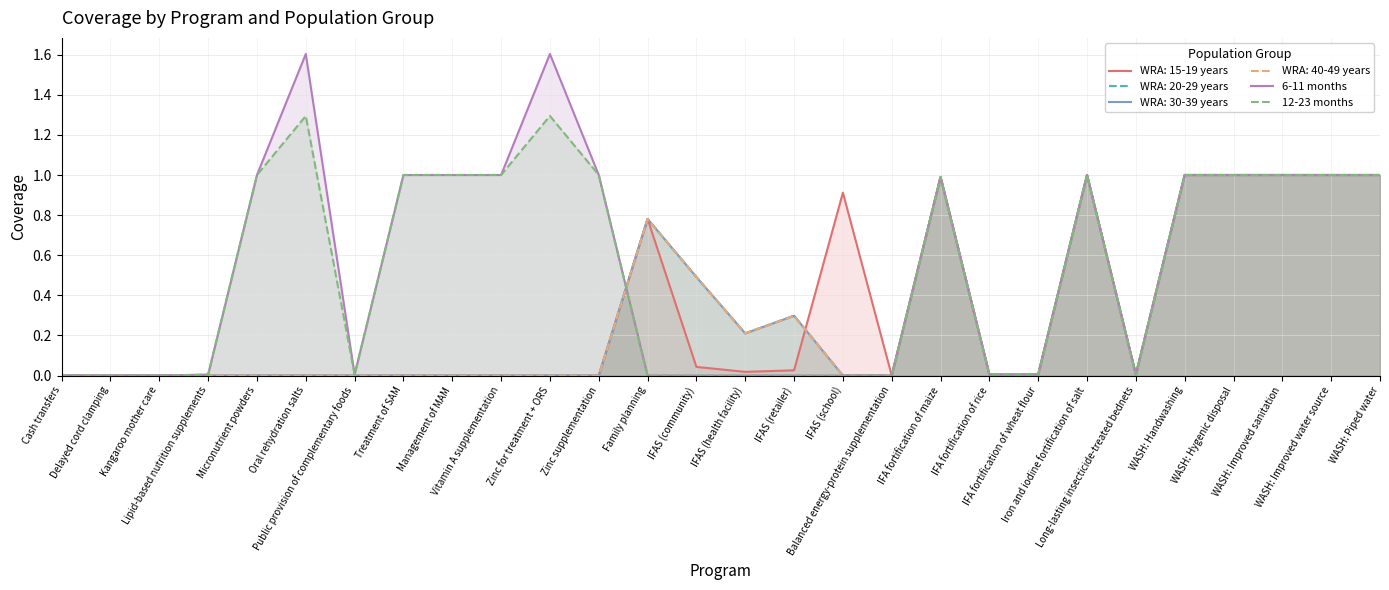

Read the 6-11 months value at Zinc for treatment + ORS.

1.6